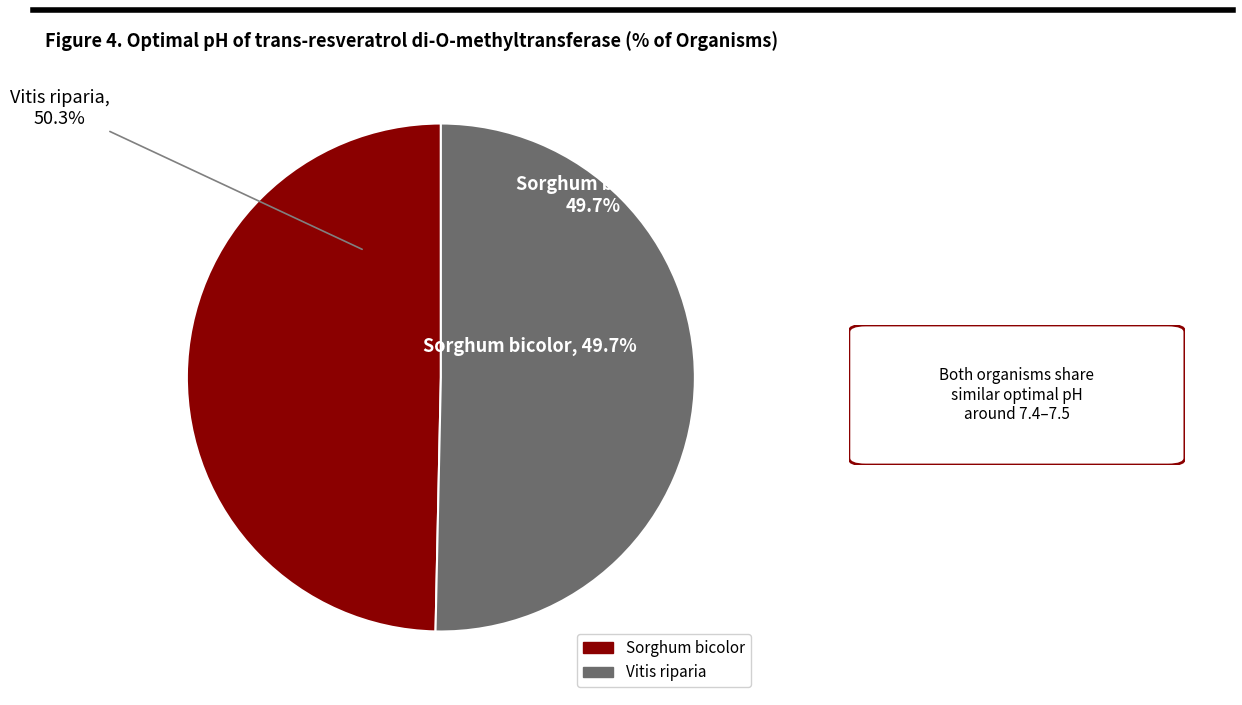

To the nearest percent, what percentage of the pie is Vitis riparia?

50%